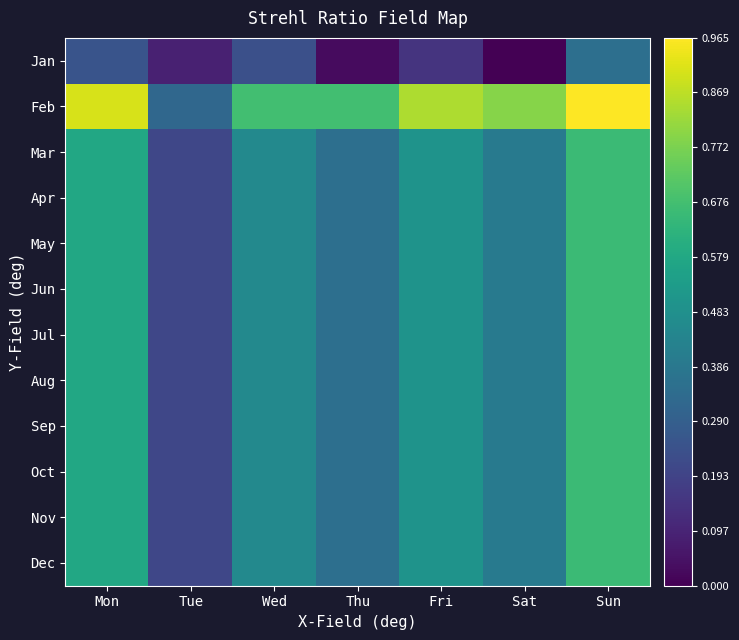

Which series has the widest spread of values?

Feb